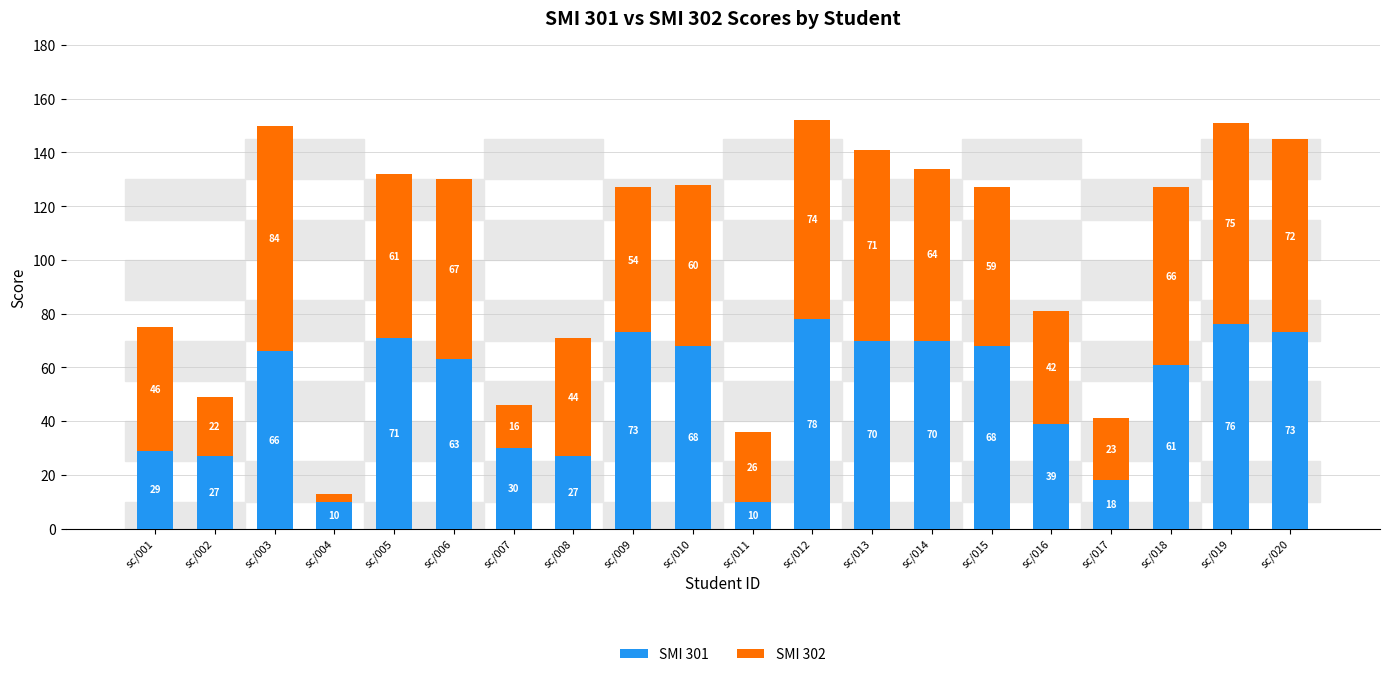

Reading left to right, list the values for the SMI 301 series.

sc/001=29	sc/002=27	sc/003=66	sc/004=10	sc/005=71	sc/006=63	sc/007=30	sc/008=27	sc/009=73	sc/010=68	sc/011=10	sc/012=78	sc/013=70	sc/014=70	sc/015=68	sc/016=39	sc/017=18	sc/018=61	sc/019=76	sc/020=73